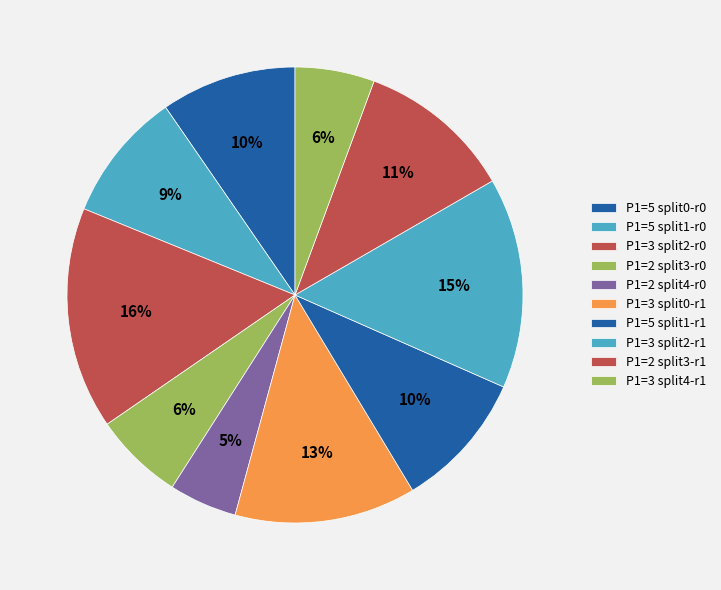

What percentage is the P1=3 split4-r1 slice, to the nearest percent?

6%